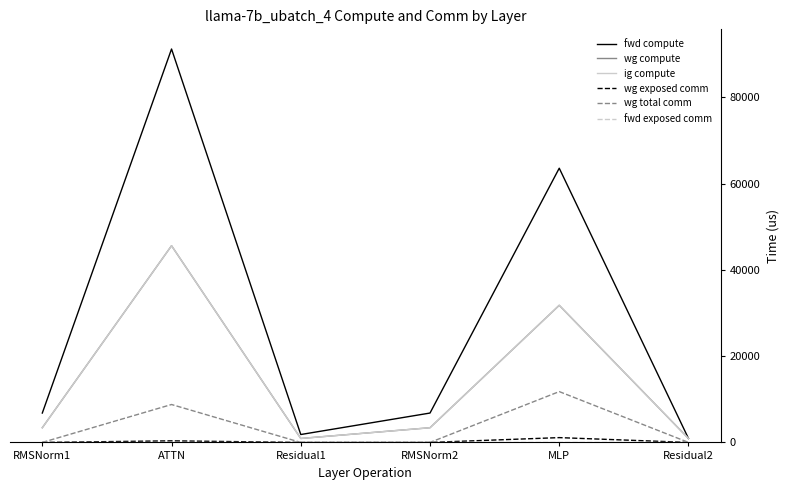

What position from the left is ATTN?

2